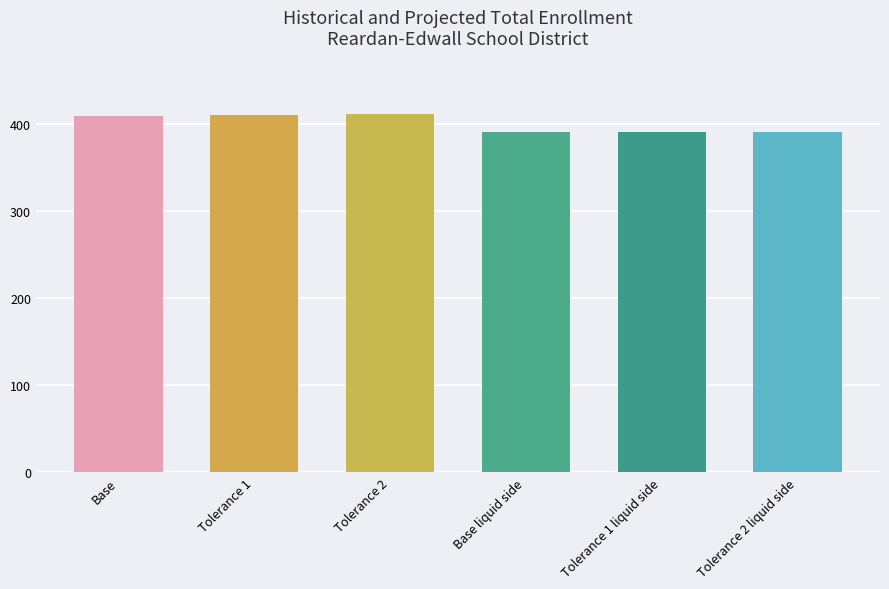

How many bars are there in total?

6